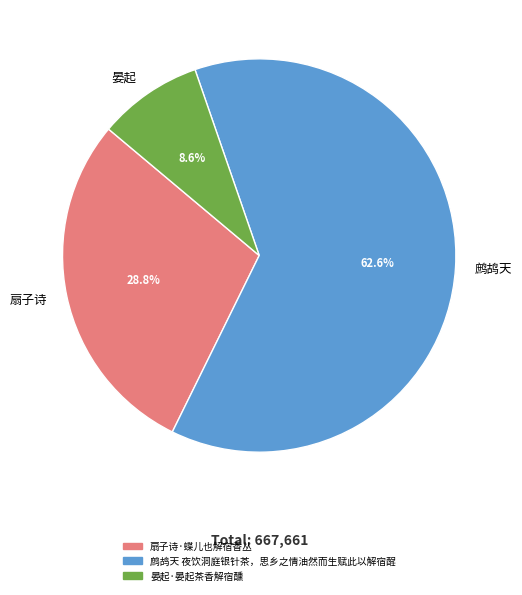

To the nearest percent, what is the difference between the largest and smallest slice percentages?

54%